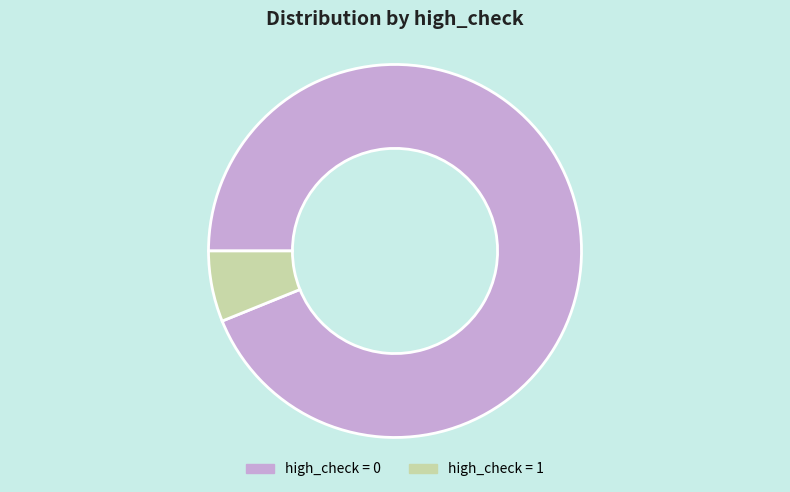

Which slice represents more than half of the pie?

high_check = 0